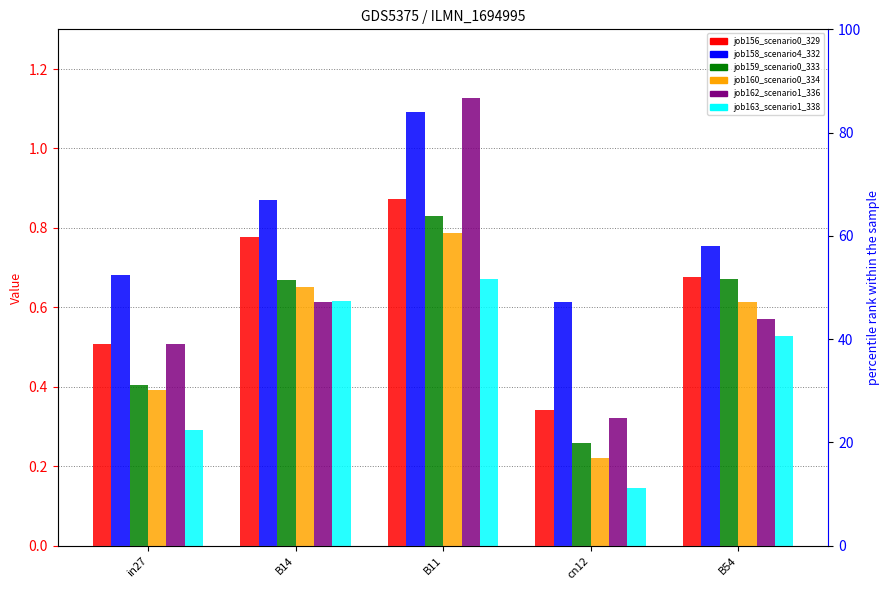

At which label does job160_scenario0_334 reach its minimum?

cn12